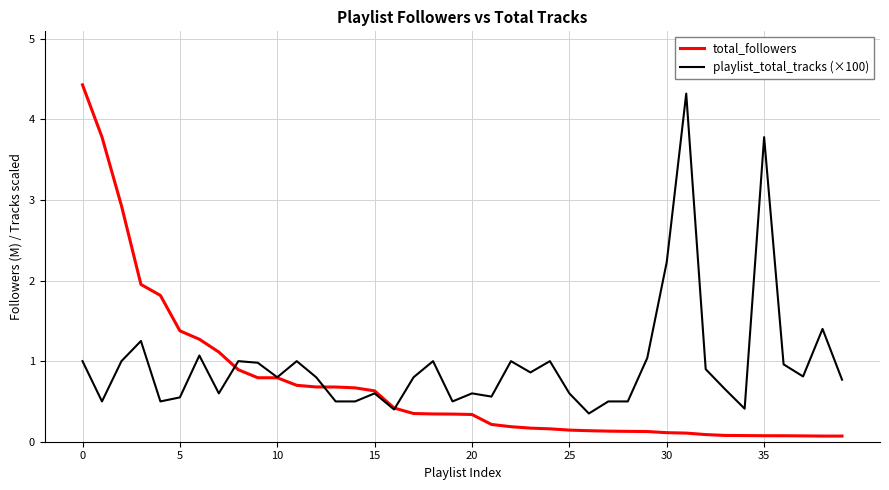

What is the minimum value for total_followers?

0.1